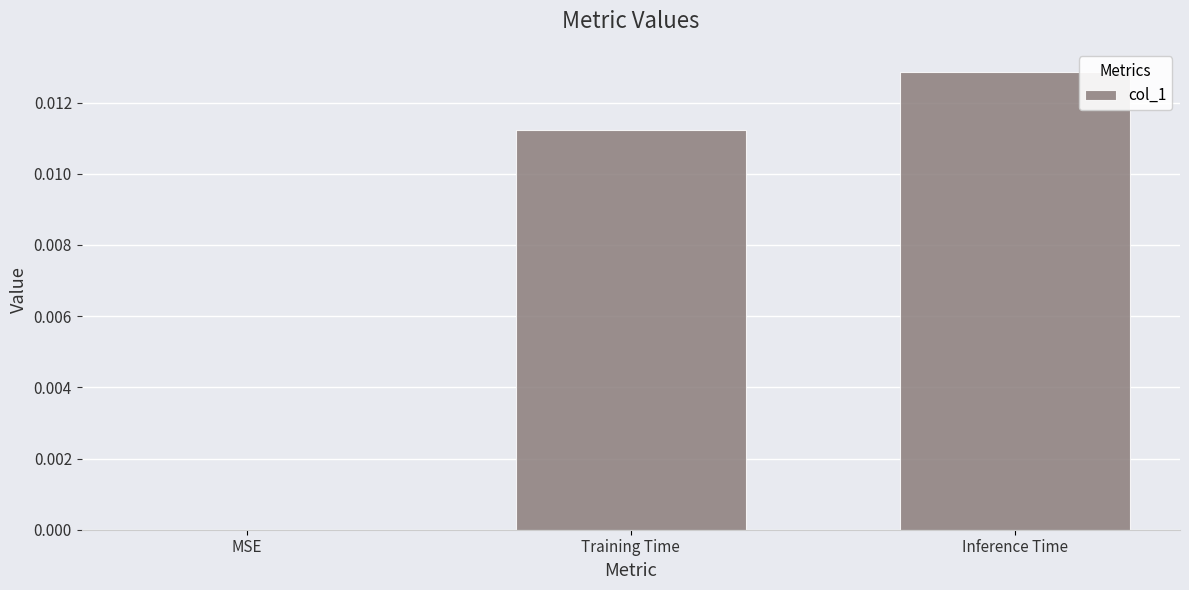

The value at MSE is 0.0. True or false?

True